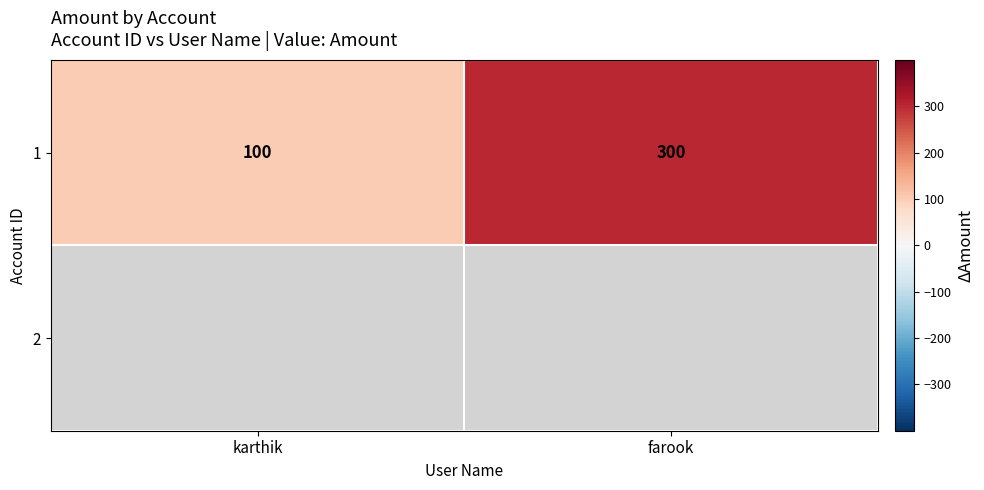

Between farook and karthik, which is larger?

farook